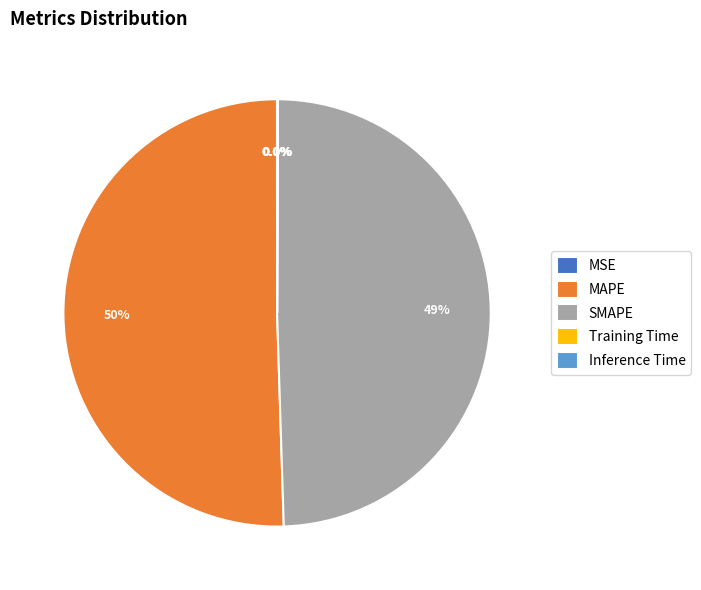

Does MAPE account for over 50% of the chart?

Yes